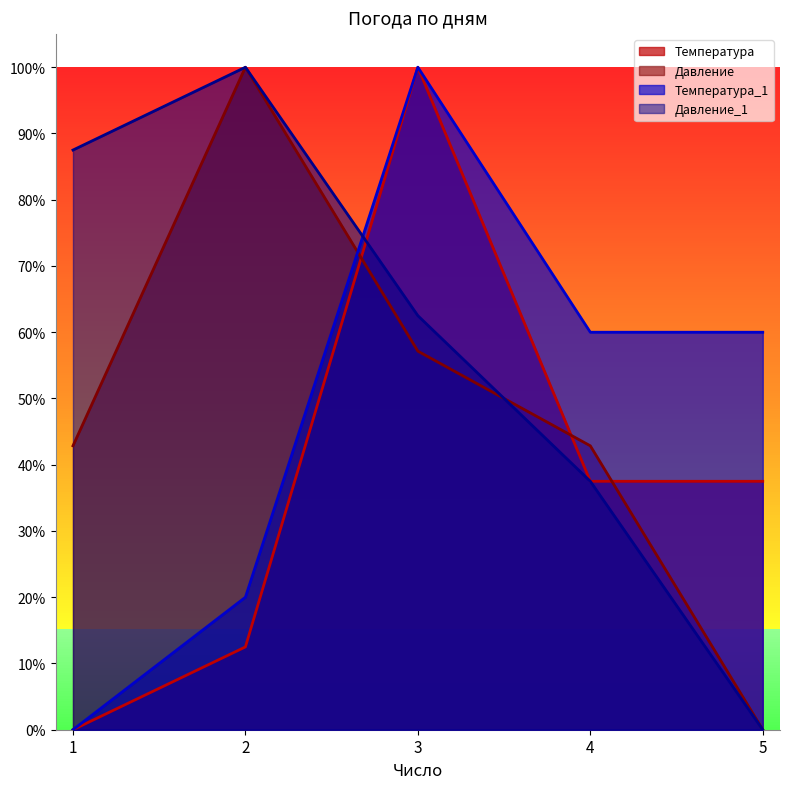

The Давление series shows 0.4 at 1. True or false?

True